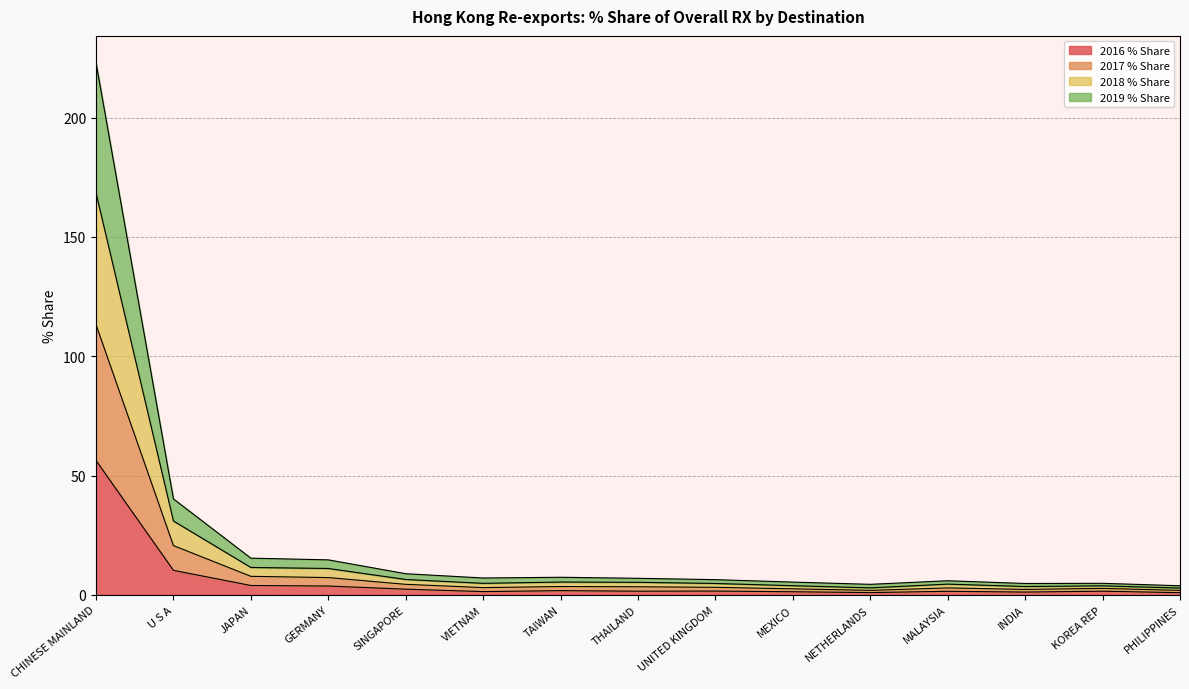

At which category is the sum across all series the highest?

CHINESE MAINLAND